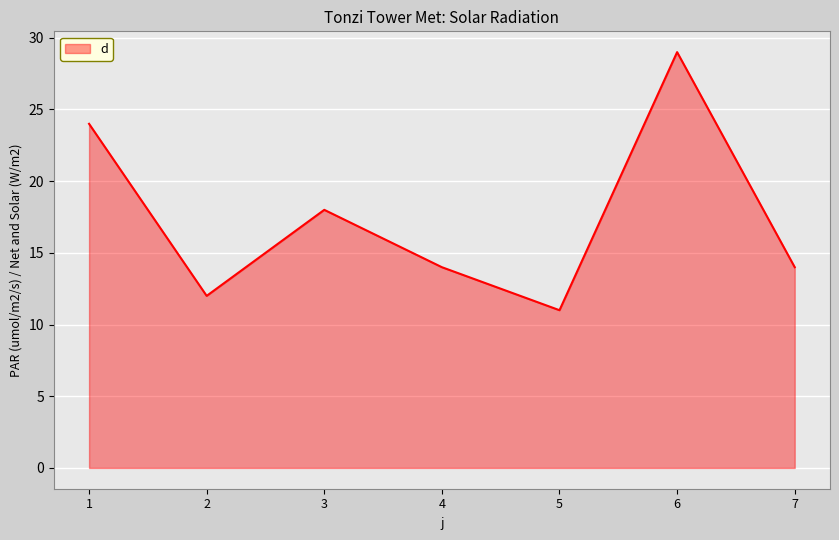

Where is the first local maximum?

3